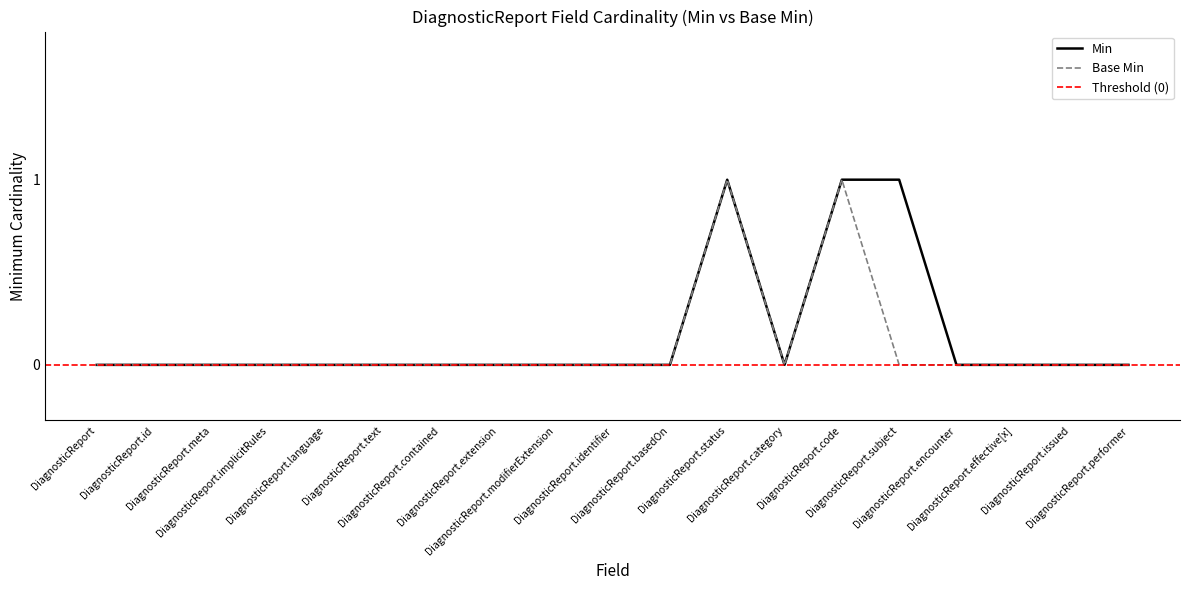

At which category does the chart reach its peak across all series?

DiagnosticReport.status